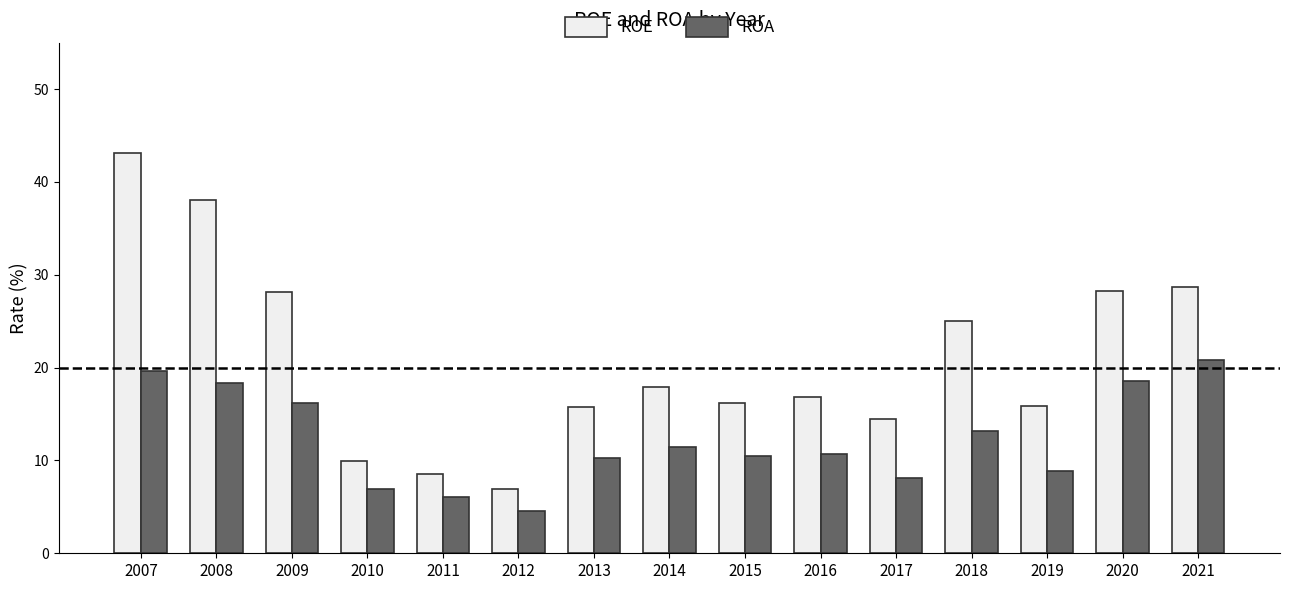

Rank the series by their average value, from lowest to highest.

ROA, ROE